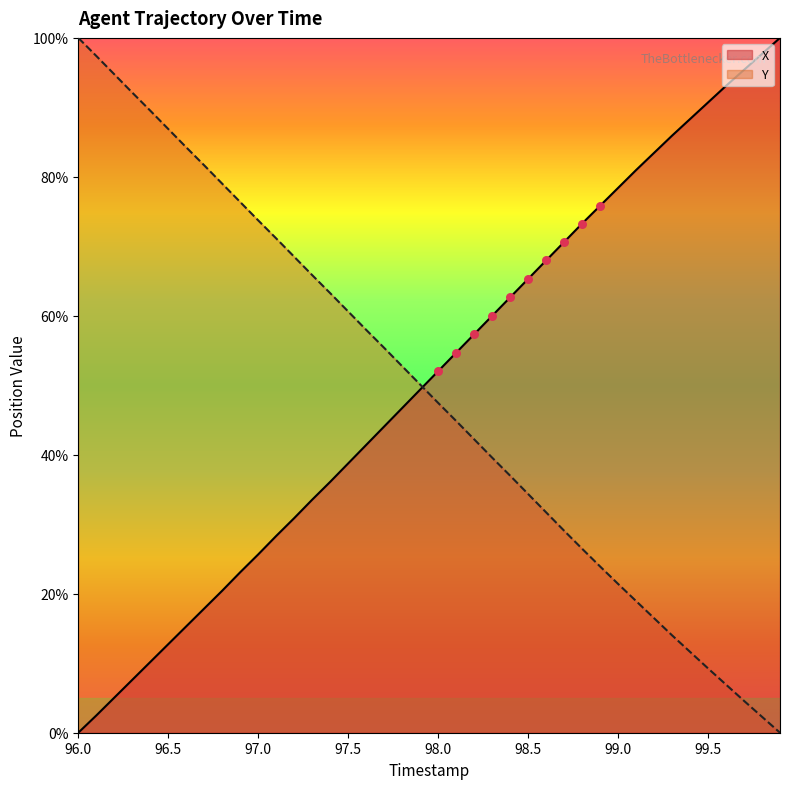

Is the value of Y at 97.2 greater than the value of X at 99.7?

No